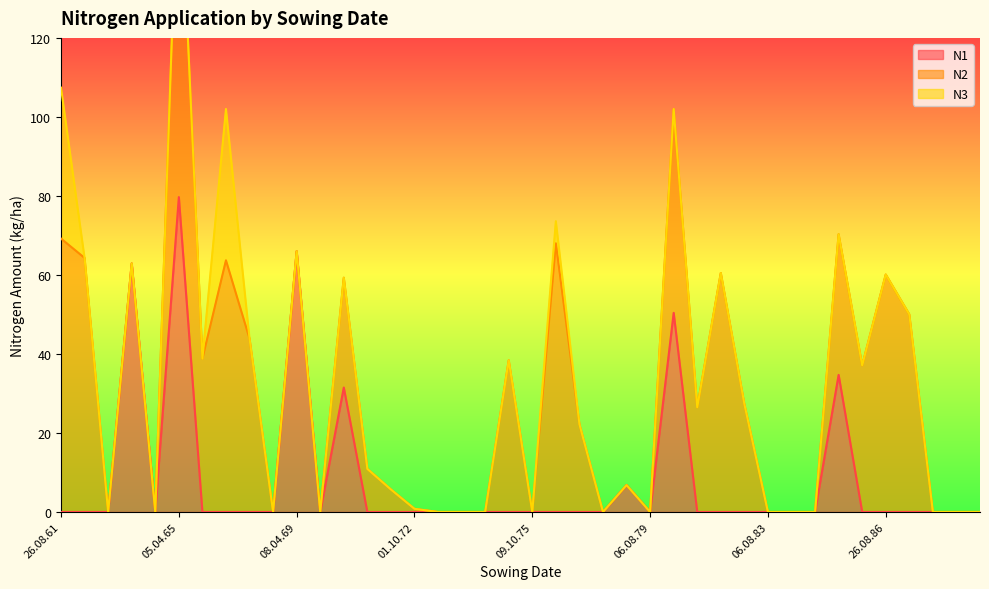

How many categories are shown in the chart?

40